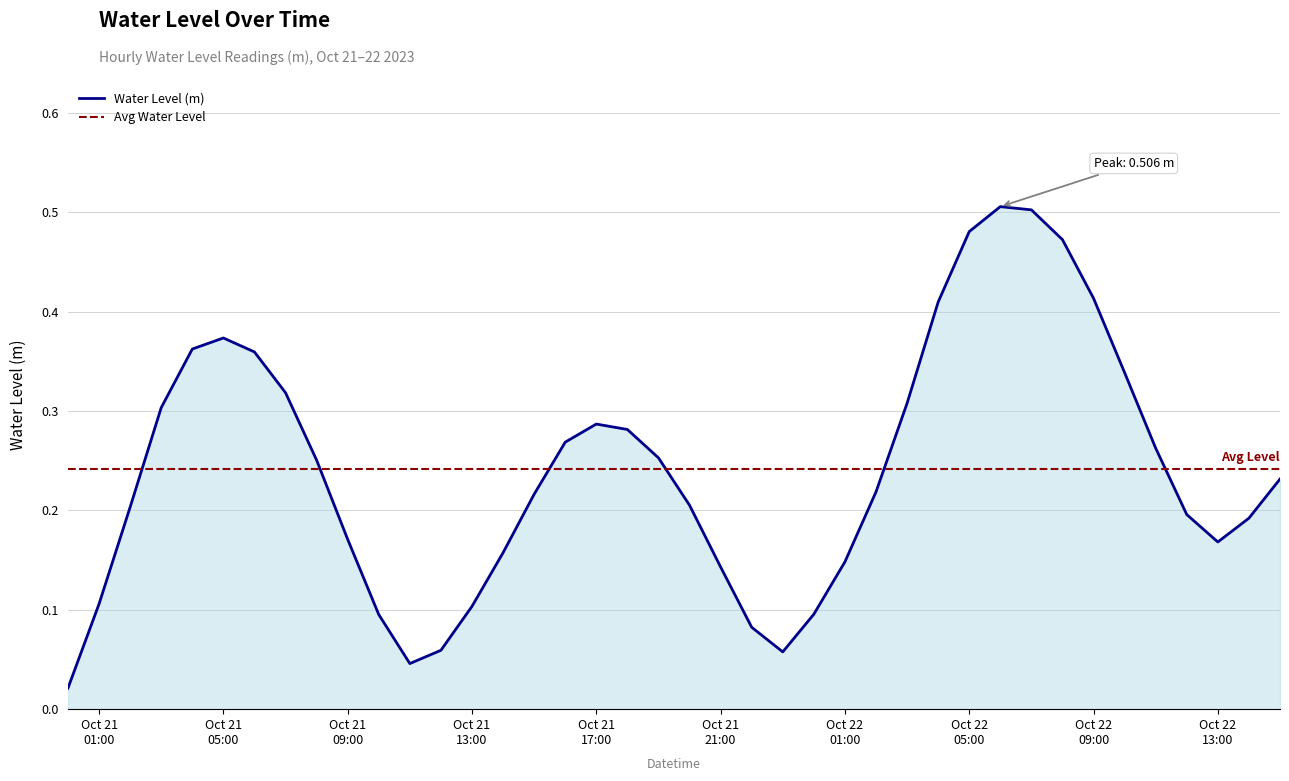

Reading left to right, list all the values displayed in this chart.

0.0	0.1	0.2	0.3	0.4	0.4	0.4	0.3	0.3	0.2	0.1	0.0	0.1	0.1	0.2	0.2	0.3	0.3	0.3	0.3	0.2	0.1	0.1	0.1	0.1	0.1	0.2	0.3	0.4	0.5	0.5	0.5	0.5	0.4	0.3	0.3	0.2	0.2	0.2	0.2